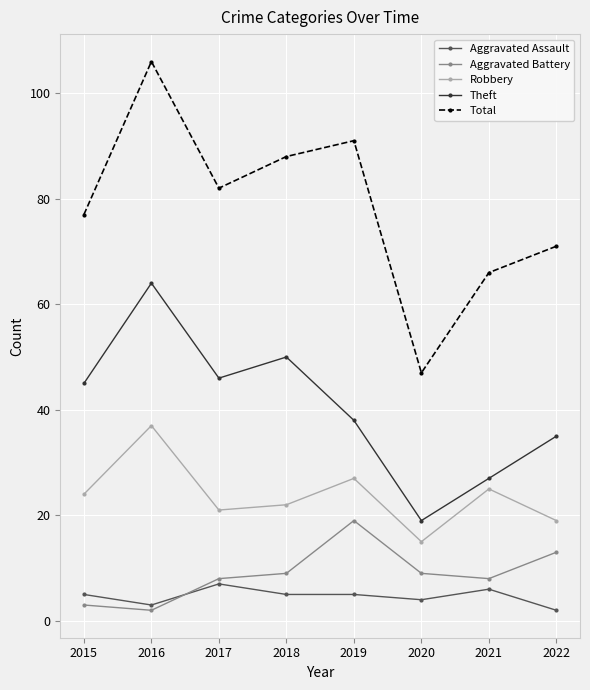

The value of Aggravated Battery at 2021 is 8. True or false?

True